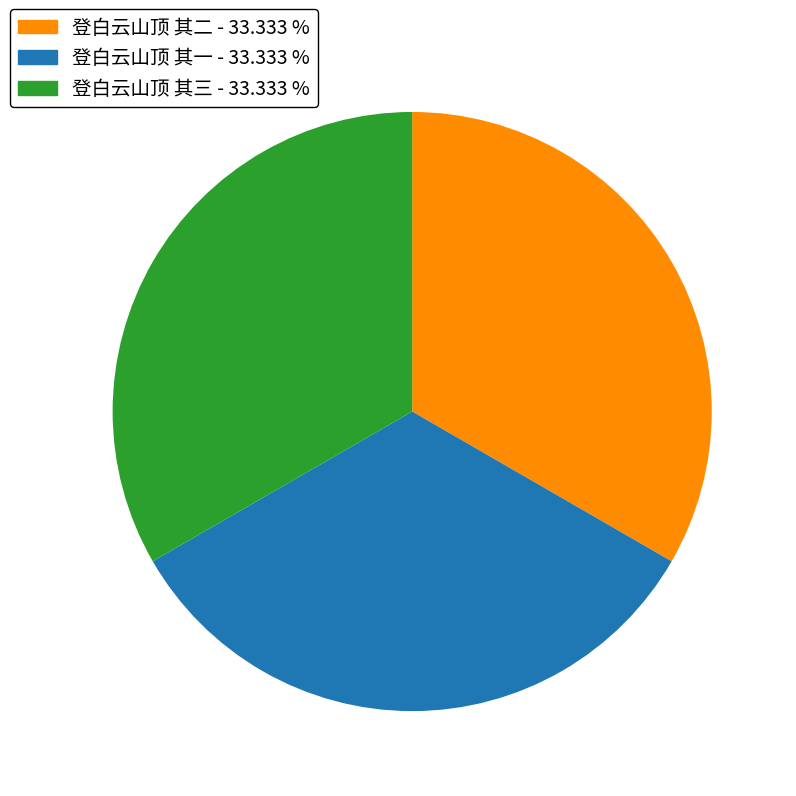

Approximately how many times larger is the value at 登白云山顶 其二 compared to 登白云山顶 其一?

1.0